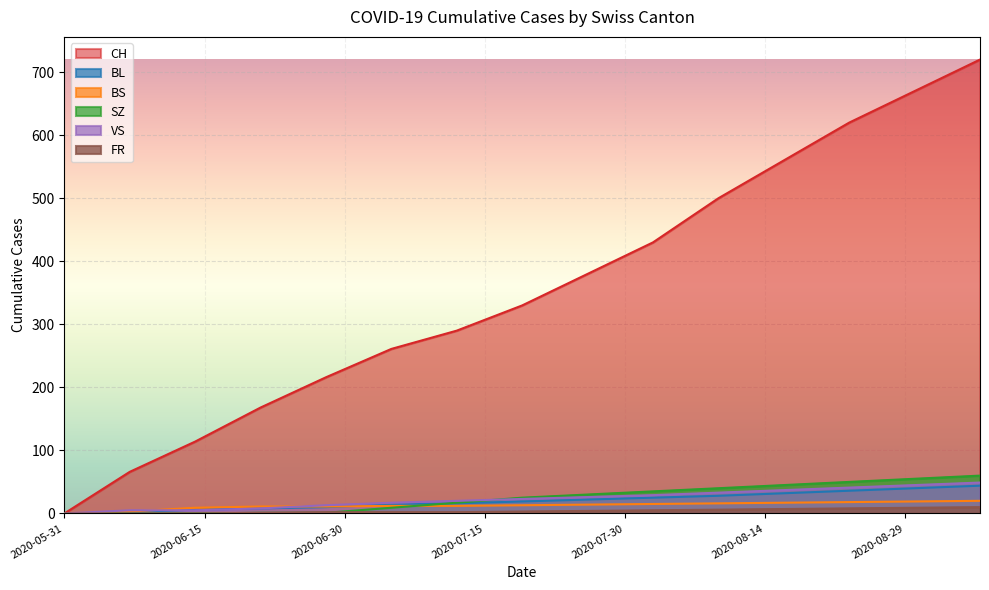

The value of CH at 2020-06-28 is 216. True or false?

True